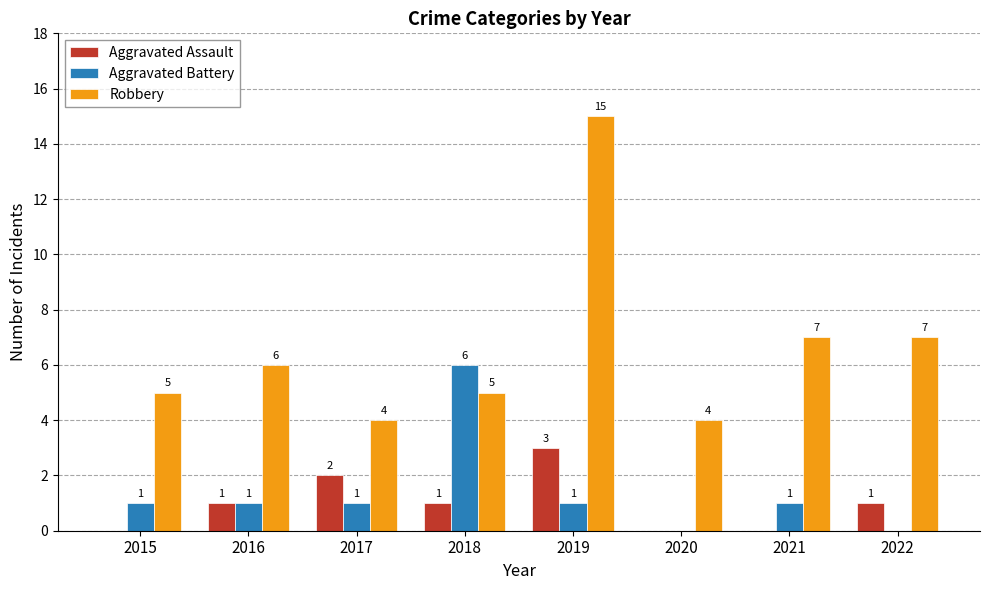

Does the chart contain stacked bars?

No